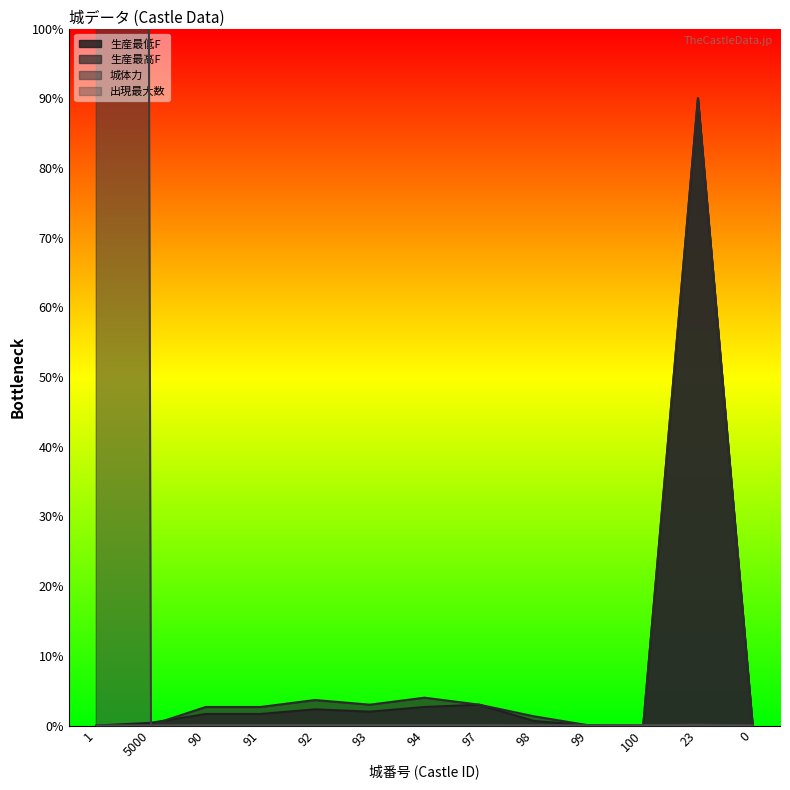

At which label is 出現最大数 closest to 4?

98